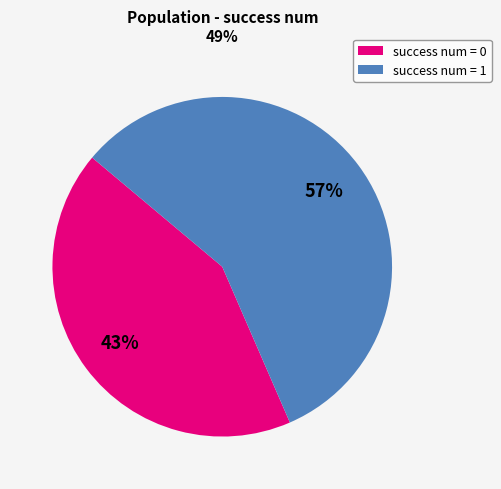

Is there any slice that represents more than half of the pie?

Yes